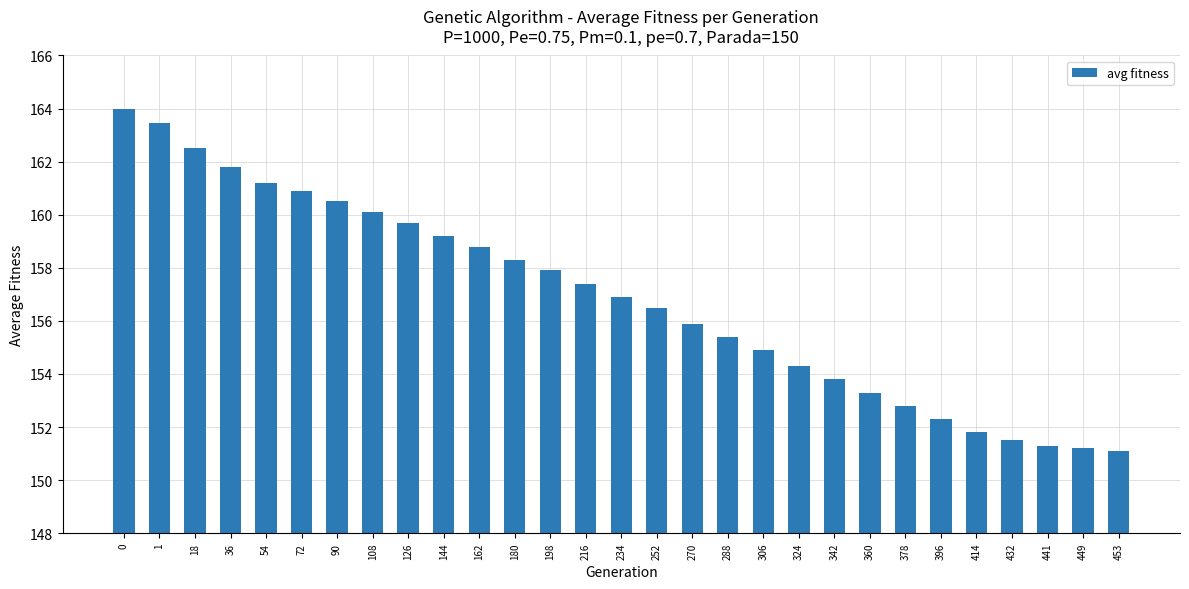

Between 162 and 252, which is larger?

162